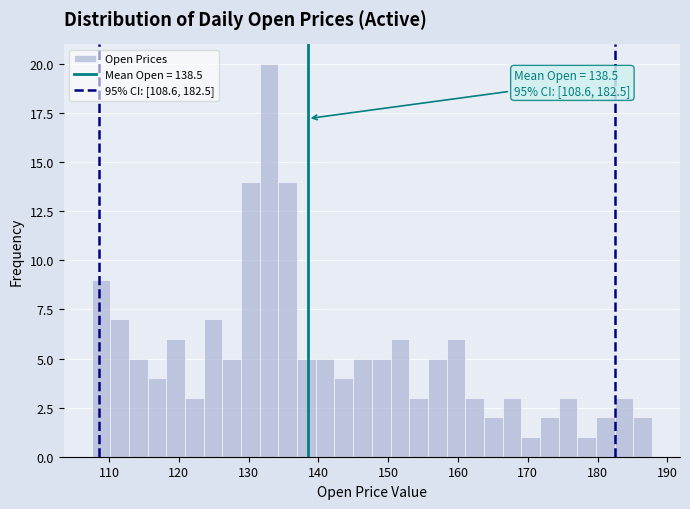

Read against the x-axis, roughly where is the centre of the tallest bar?

133